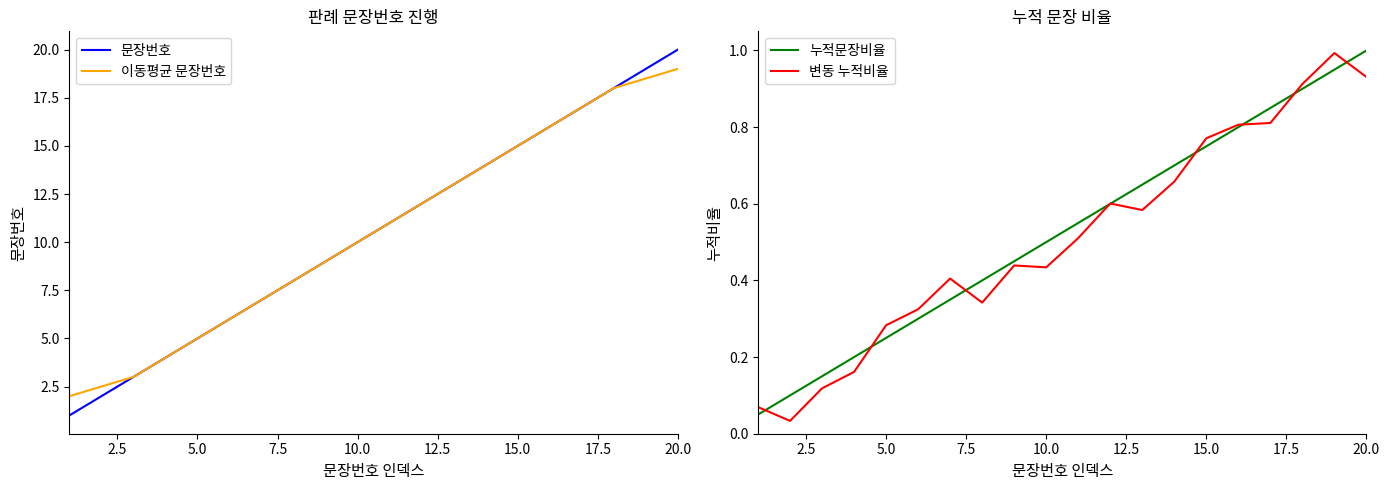

What is the minimum value for 문장번호?

1.0